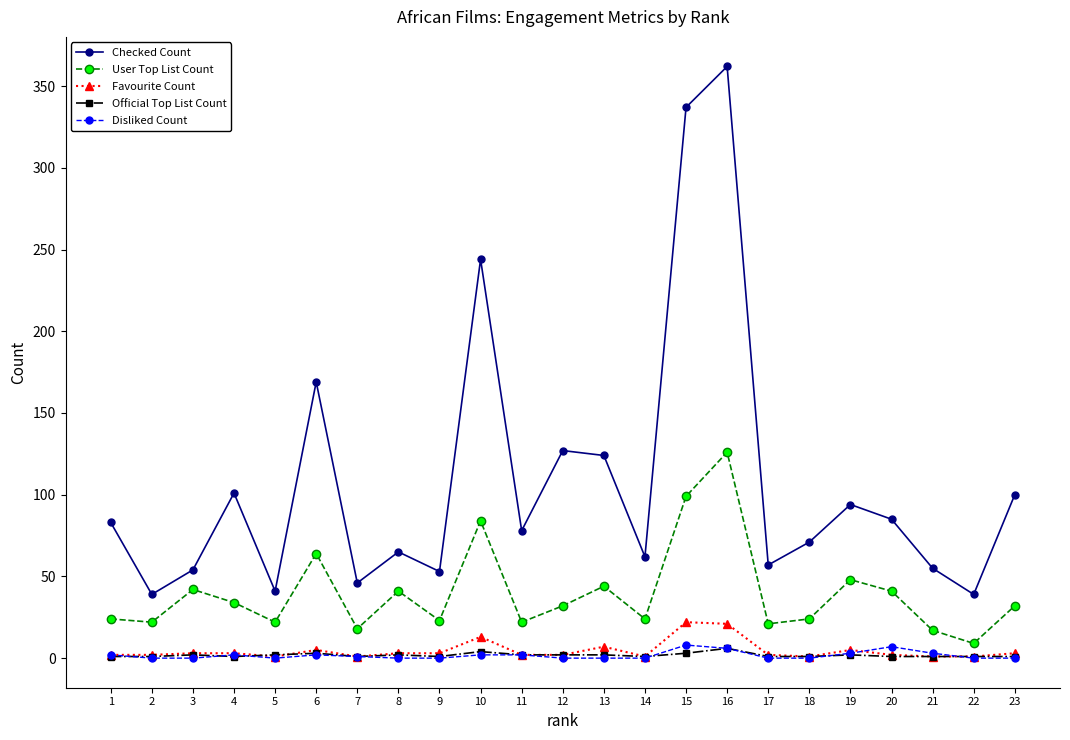

Is it true that Checked Count equals 83 at 17?

False